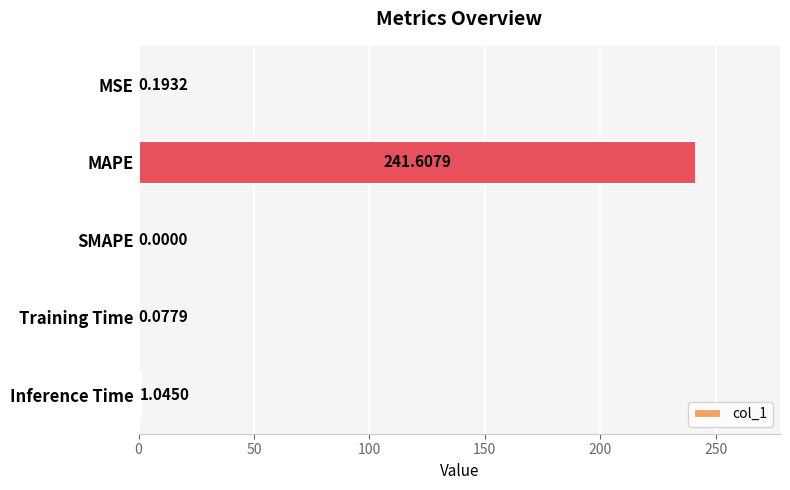

Between MSE and Inference Time, which is larger?

Inference Time